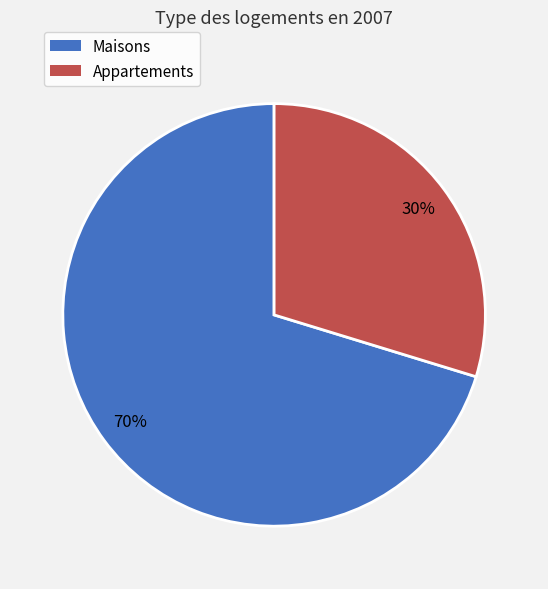

How many slices are in this pie chart?

2